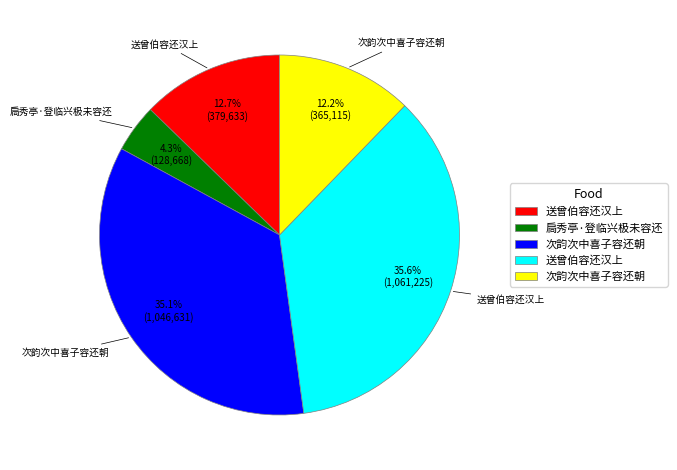

Is there any slice that represents more than half of the pie?

No